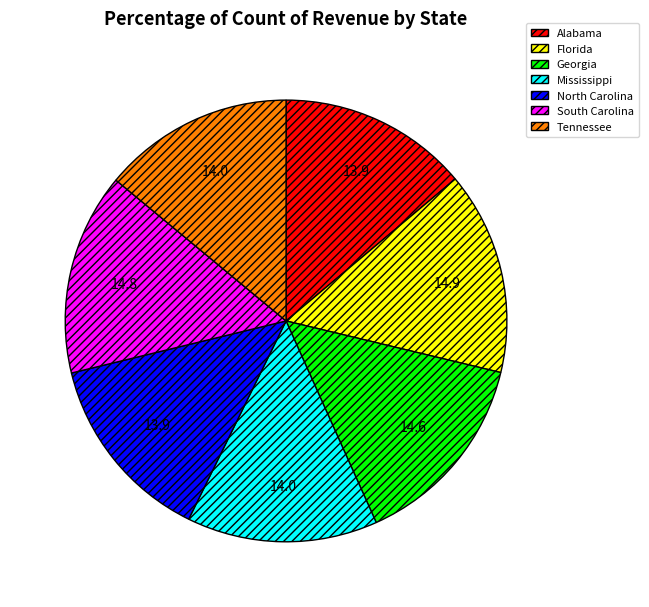

Is there any slice that represents more than half of the pie?

No